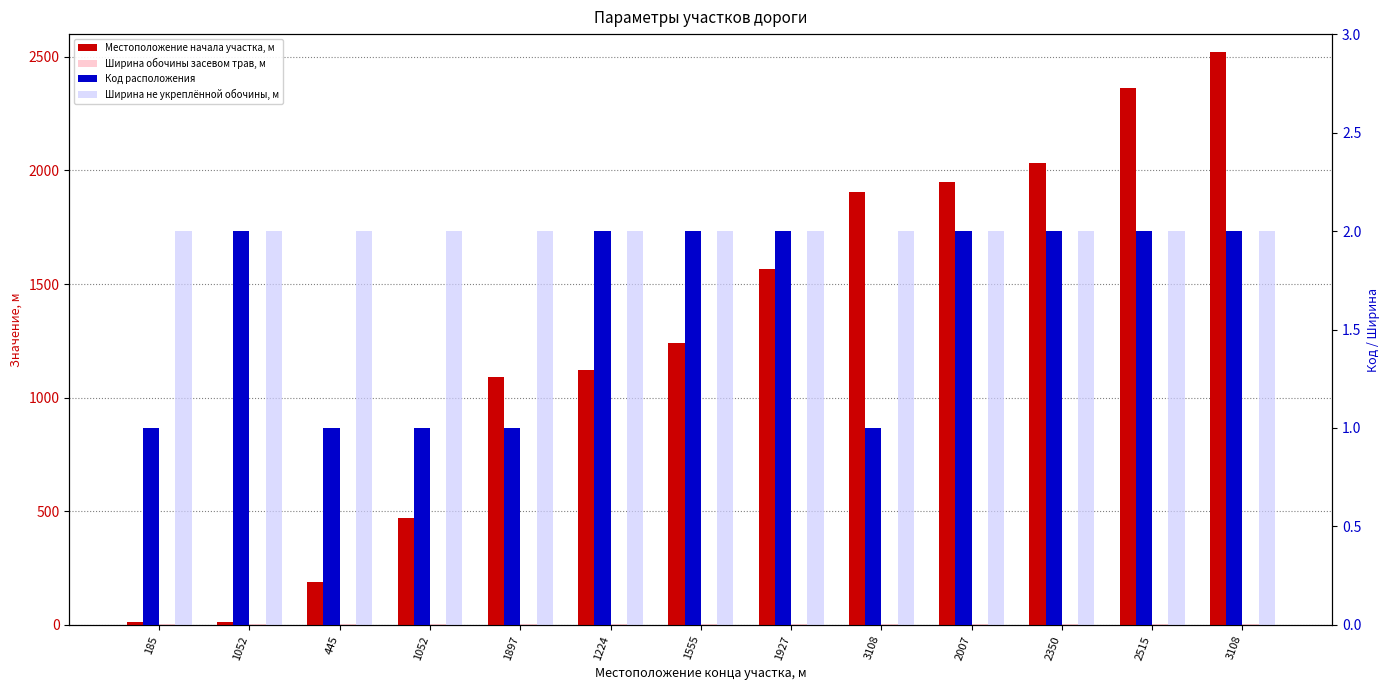

What is the total value across all series at 2007?

1953